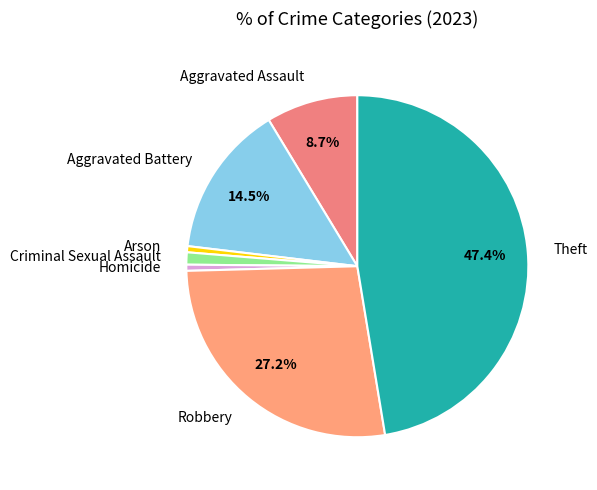

Count the number of slices in the pie.

7